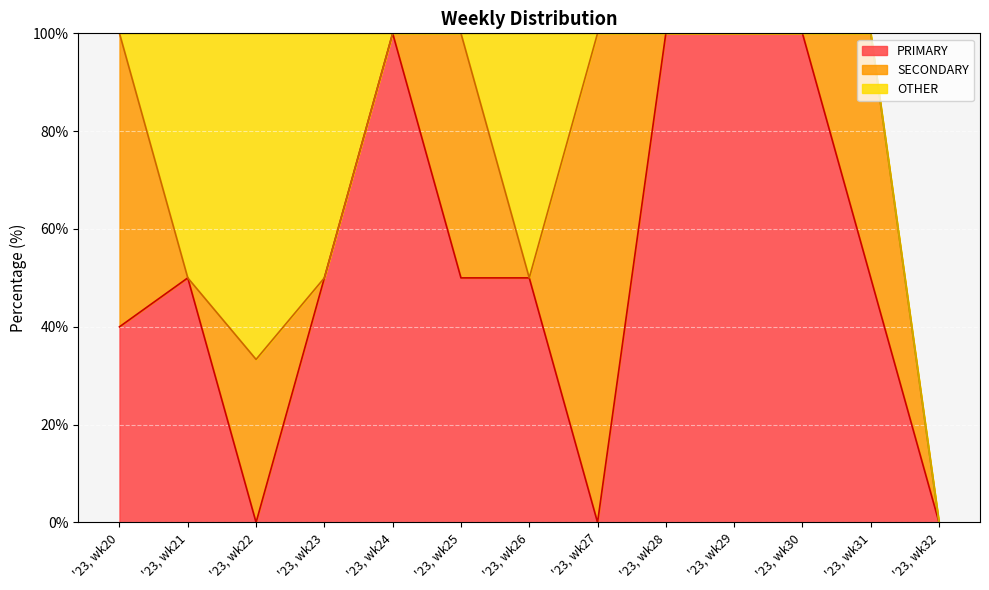

Count the PRIMARY values in the range 40 to 100.

10